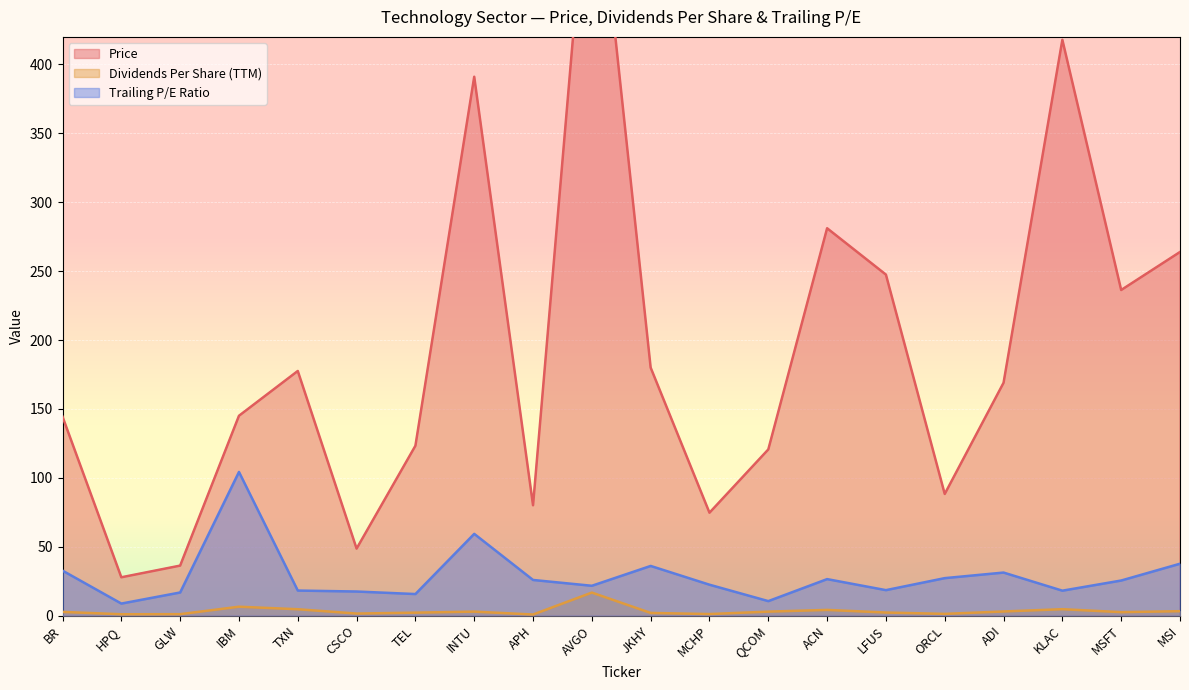

What are all the series names shown in the legend?

Price, Dividends Per Share (TTM), Trailing P/E Ratio